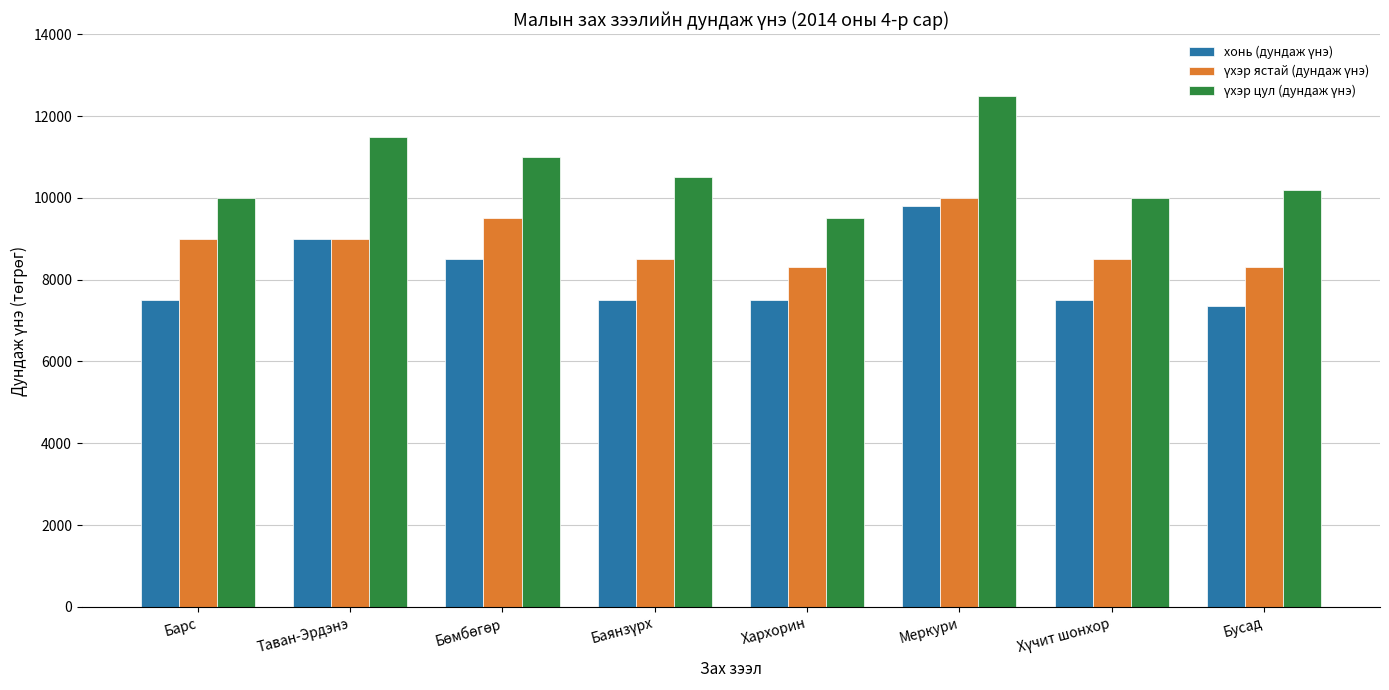

Which category has the highest value across all series?

Меркури